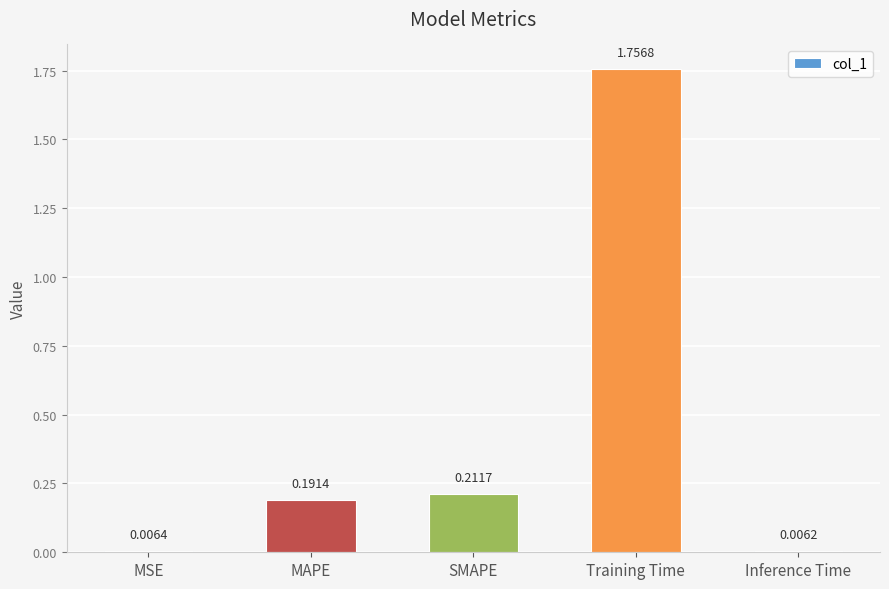

Count the number of data series in this chart.

1